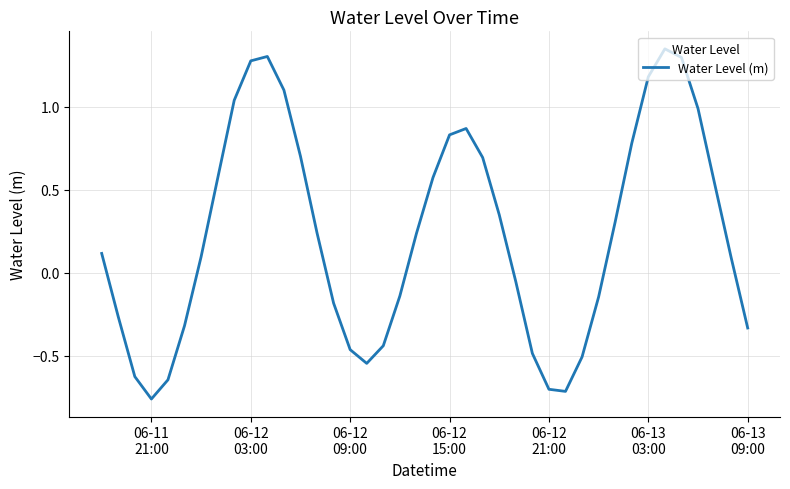

What is the difference between the maximum and minimum values?

2.1